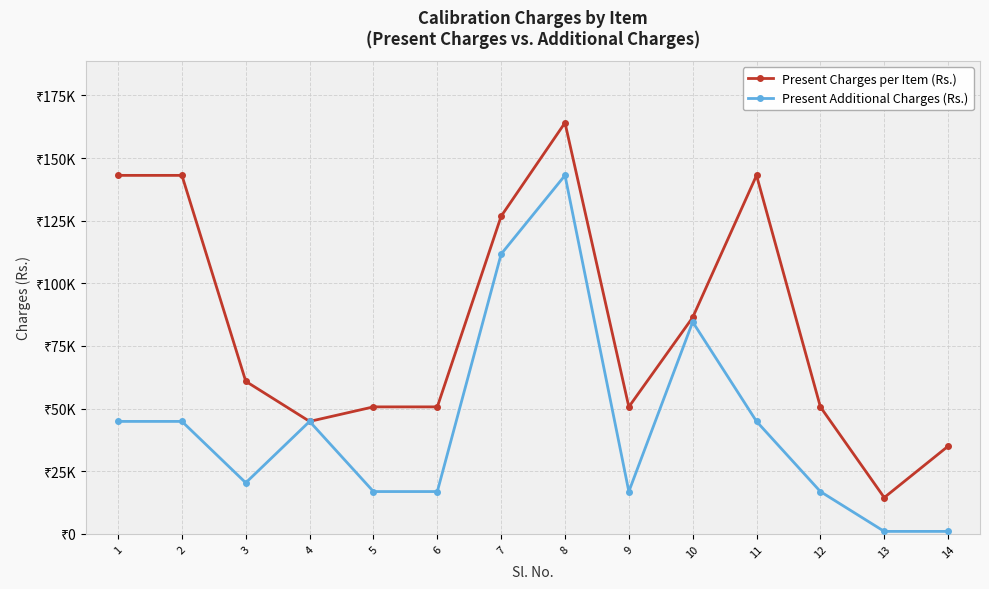

Reading right to left, transcribe all the data shown in this chart.

Present Charges per Item (Rs.): 35000	14500	50700	143100	86400	50700	164100	126800	50700	50700	44900	60900	143100	143100
Present Additional Charges (Rs.): 1000	1000	16900	44900	84600	16900	143100	111700	16900	16900	44900	20400	44900	44900